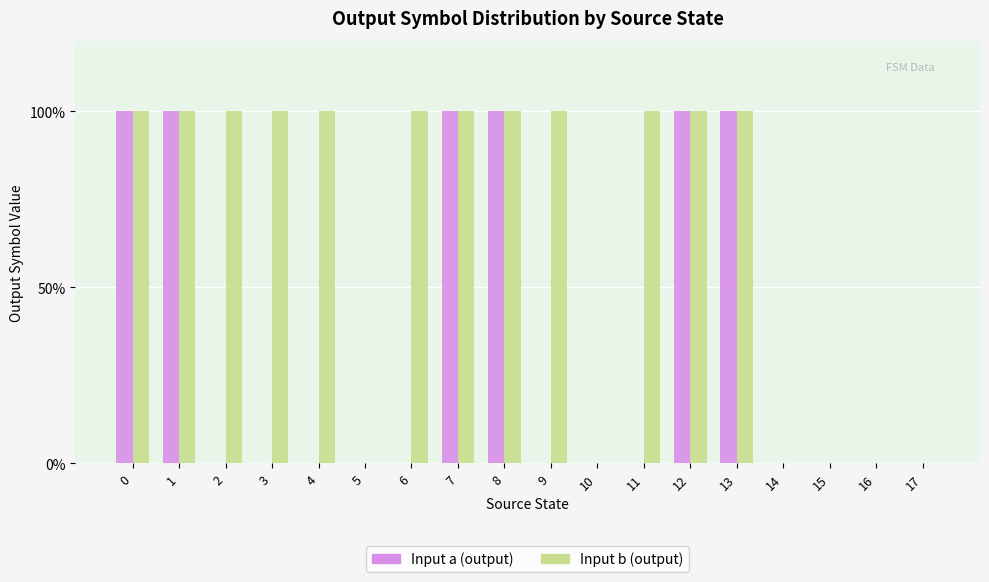

Is the value of Input a (output) at 14 greater than the value of Input b (output) at 17?

No